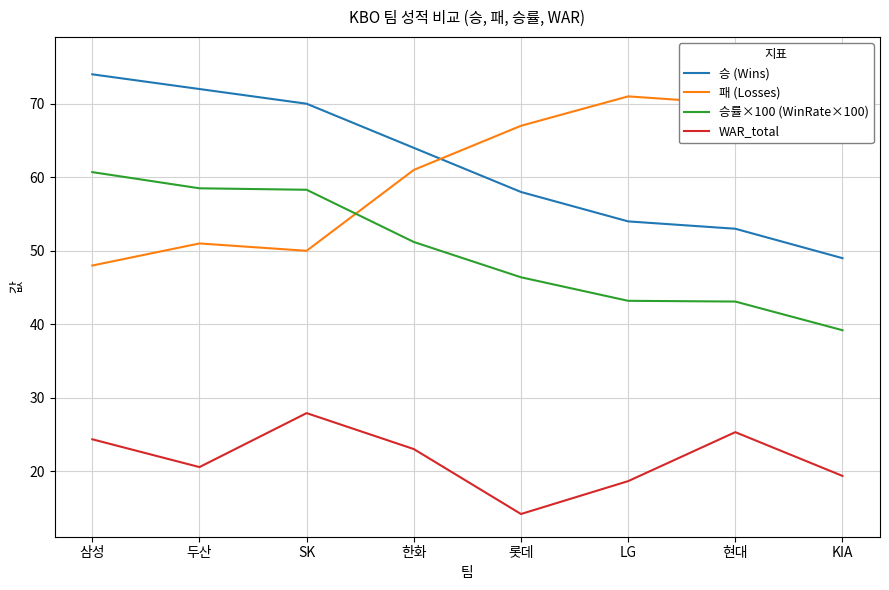

How many lines are shown in the chart?

4